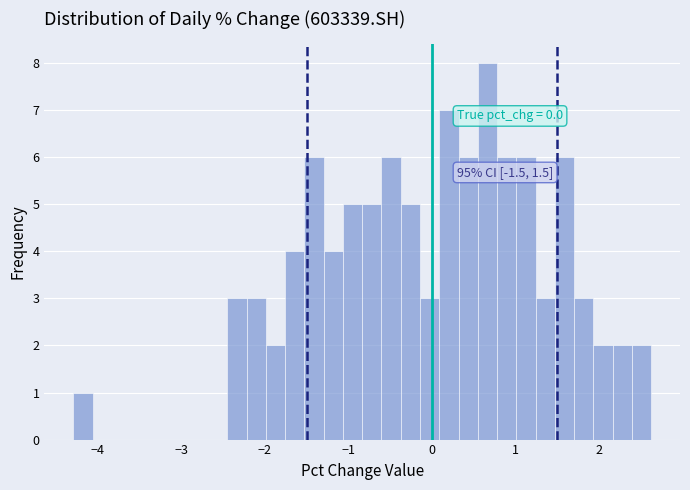

Around what value on the x-axis is the tallest bar? Give the approximate position of its centre, as read against the axis.

0.7